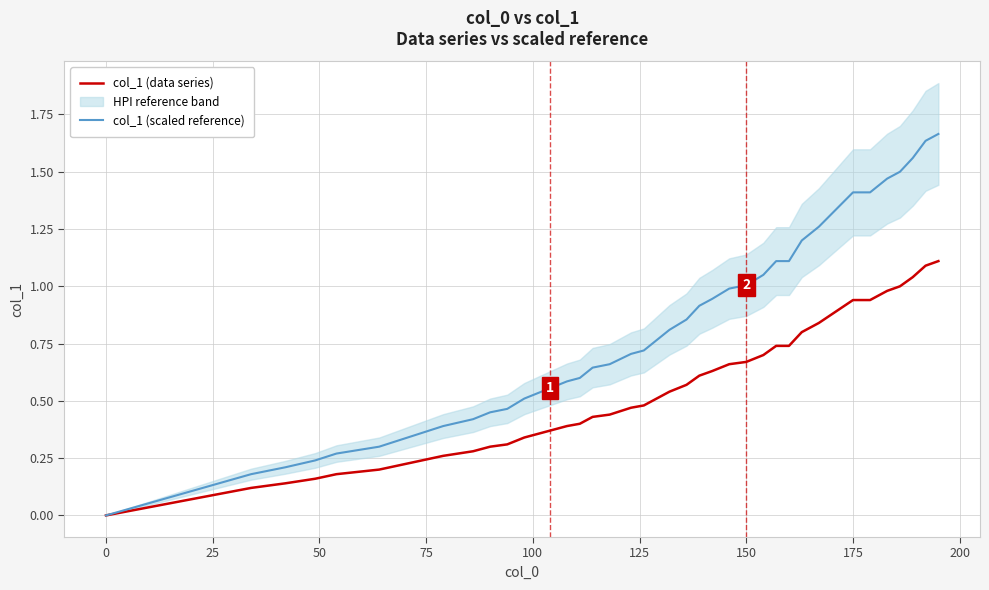

True or false: col_1 (scaled reference) has a value of 1.0 at 150.

True